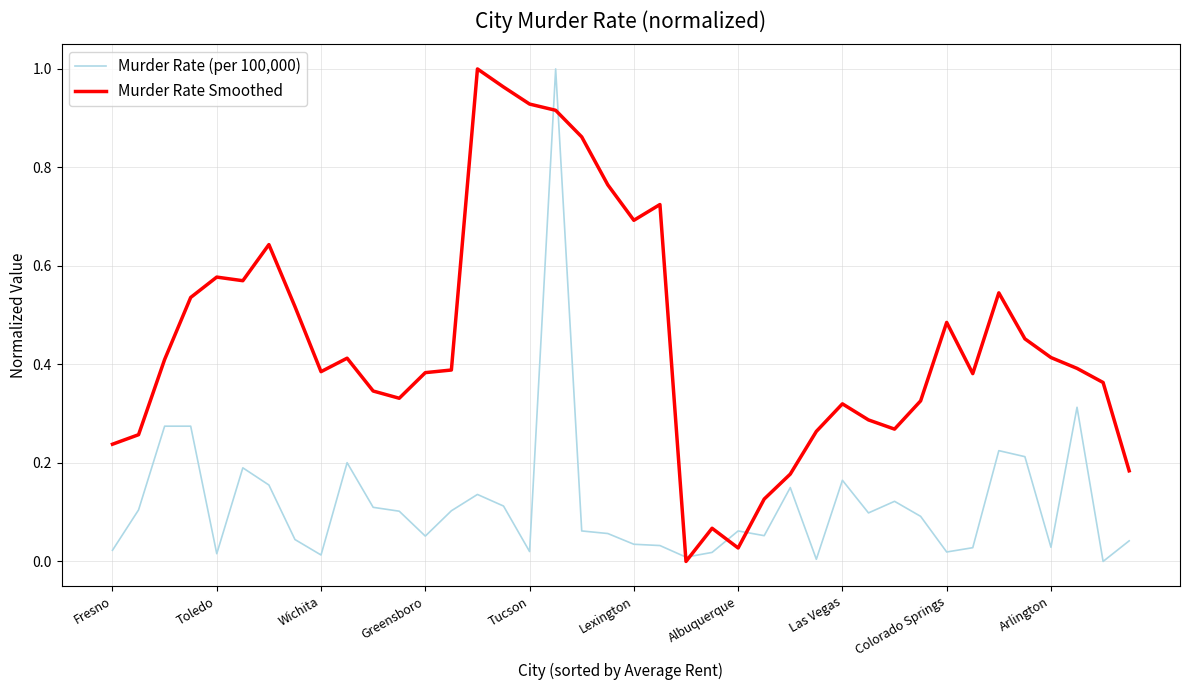

Which series has the largest total across all categories?

Murder Rate Smoothed